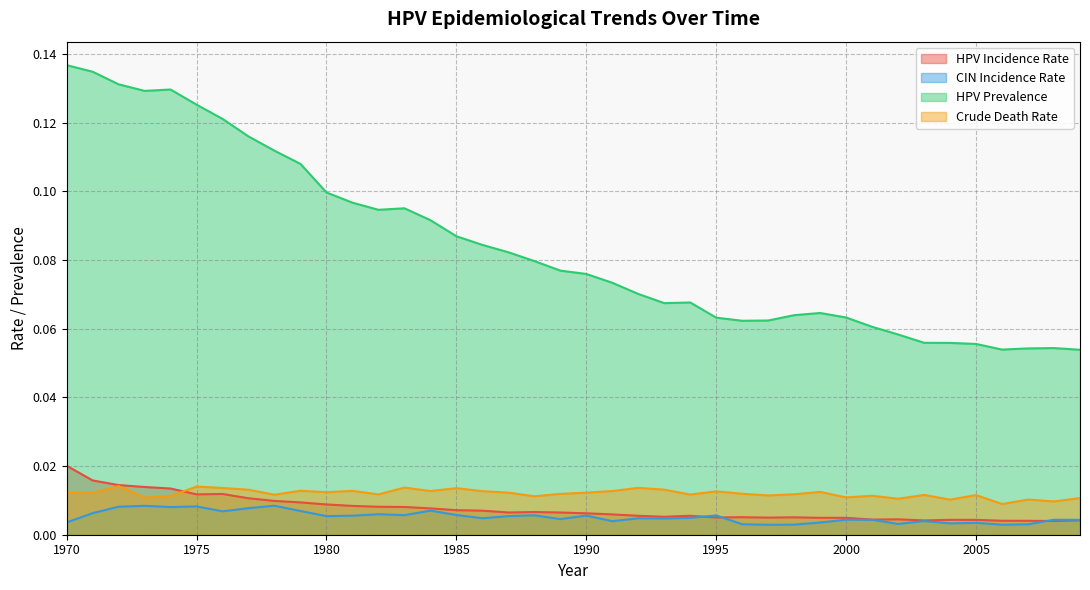

Reading right to left, transcribe all the data shown in this chart.

hpv_incidence: 2009=0.0	2008=0.0	2007=0.0	2006=0.0	2005=0.0	2004=0.0	2003=0.0	2002=0.0	2001=0.0	2000=0.0	1999=0.0	1998=0.0	1997=0.0	1996=0.0	1995=0.0	1994=0.0	1993=0.0	1992=0.0	1991=0.0	1990=0.0	1989=0.0	1988=0.0	1987=0.0	1986=0.0	1985=0.0	1984=0.0	1983=0.0	1982=0.0	1981=0.0	1980=0.0	1979=0.0	1978=0.0	1977=0.0	1976=0.0	1975=0.0	1974=0.0	1973=0.0	1972=0.0	1971=0.0	1970=0.0
cin_incidence: 2009=0.0	2008=0.0	2007=0.0	2006=0.0	2005=0.0	2004=0.0	2003=0.0	2002=0.0	2001=0.0	2000=0.0	1999=0.0	1998=0.0	1997=0.0	1996=0.0	1995=0.0	1994=0.0	1993=0.0	1992=0.0	1991=0.0	1990=0.0	1989=0.0	1988=0.0	1987=0.0	1986=0.0	1985=0.0	1984=0.0	1983=0.0	1982=0.0	1981=0.0	1980=0.0	1979=0.0	1978=0.0	1977=0.0	1976=0.0	1975=0.0	1974=0.0	1973=0.0	1972=0.0	1971=0.0	1970=0.0
hpv_prevalence: 2009=0.1	2008=0.1	2007=0.1	2006=0.1	2005=0.1	2004=0.1	2003=0.1	2002=0.1	2001=0.1	2000=0.1	1999=0.1	1998=0.1	1997=0.1	1996=0.1	1995=0.1	1994=0.1	1993=0.1	1992=0.1	1991=0.1	1990=0.1	1989=0.1	1988=0.1	1987=0.1	1986=0.1	1985=0.1	1984=0.1	1983=0.1	1982=0.1	1981=0.1	1980=0.1	1979=0.1	1978=0.1	1977=0.1	1976=0.1	1975=0.1	1974=0.1	1973=0.1	1972=0.1	1971=0.1	1970=0.1
cdr: 2009=0.0	2008=0.0	2007=0.0	2006=0.0	2005=0.0	2004=0.0	2003=0.0	2002=0.0	2001=0.0	2000=0.0	1999=0.0	1998=0.0	1997=0.0	1996=0.0	1995=0.0	1994=0.0	1993=0.0	1992=0.0	1991=0.0	1990=0.0	1989=0.0	1988=0.0	1987=0.0	1986=0.0	1985=0.0	1984=0.0	1983=0.0	1982=0.0	1981=0.0	1980=0.0	1979=0.0	1978=0.0	1977=0.0	1976=0.0	1975=0.0	1974=0.0	1973=0.0	1972=0.0	1971=0.0	1970=0.0